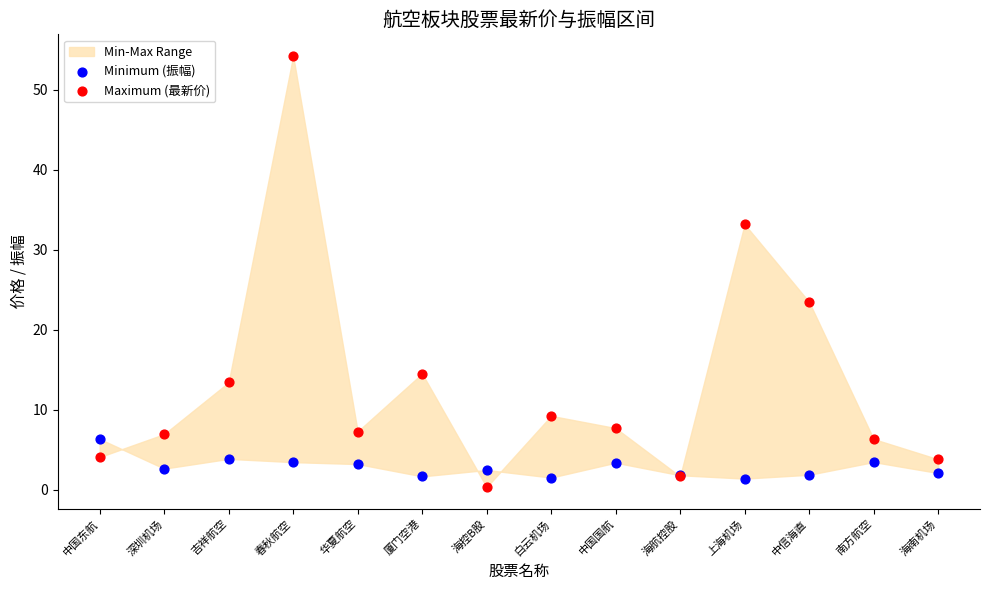

What is the X range (max minus min) for the scatter plot?

1.0